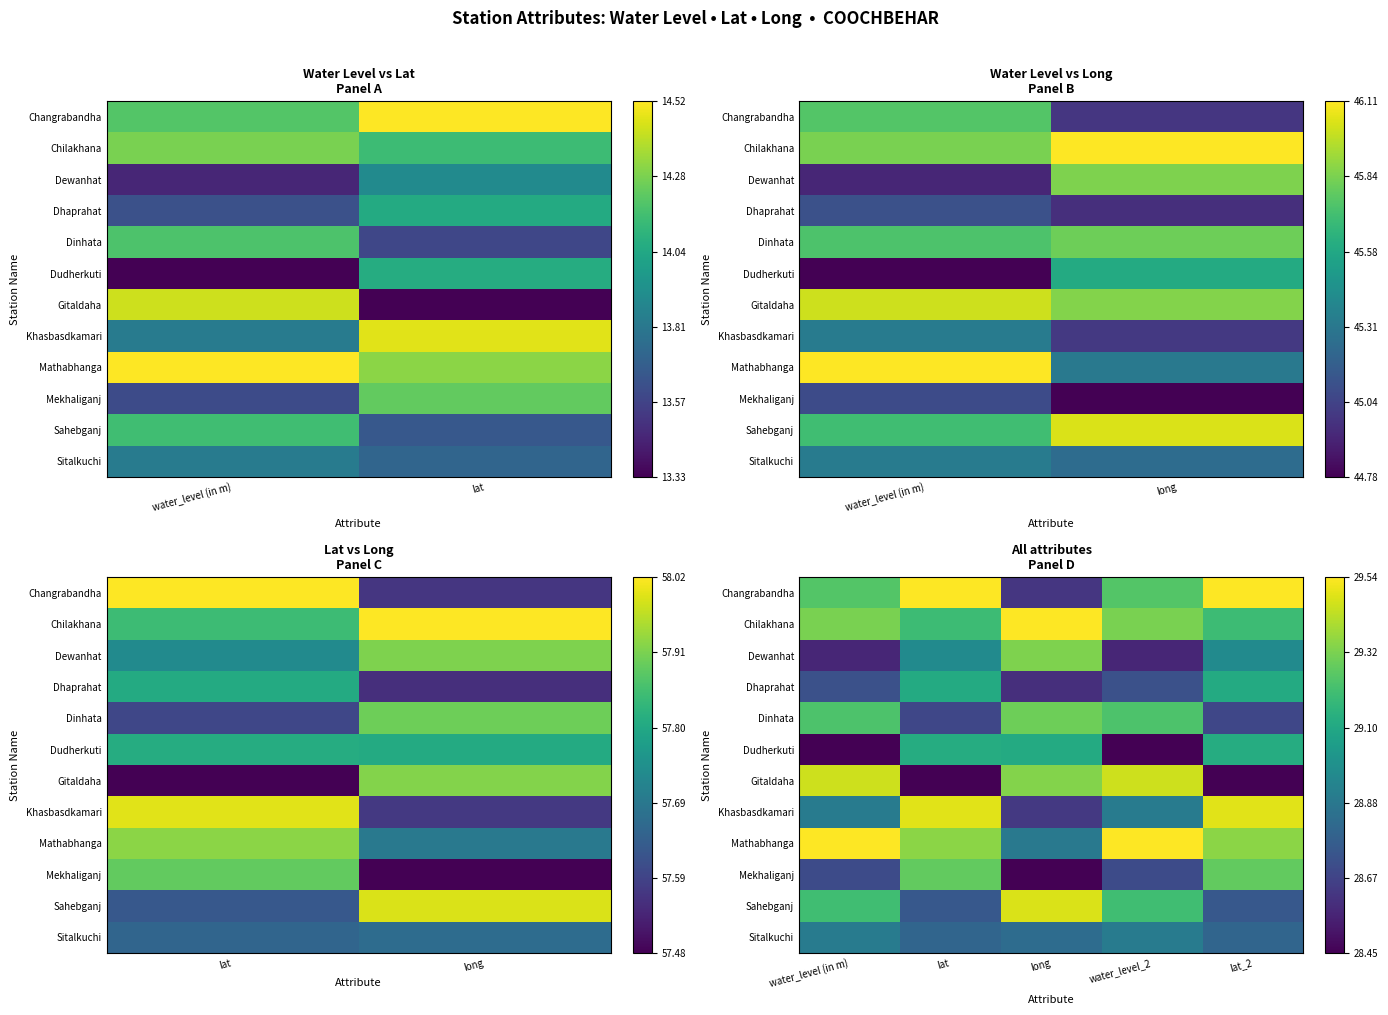

Which series has the largest range (max minus min)?

Gitaldaha